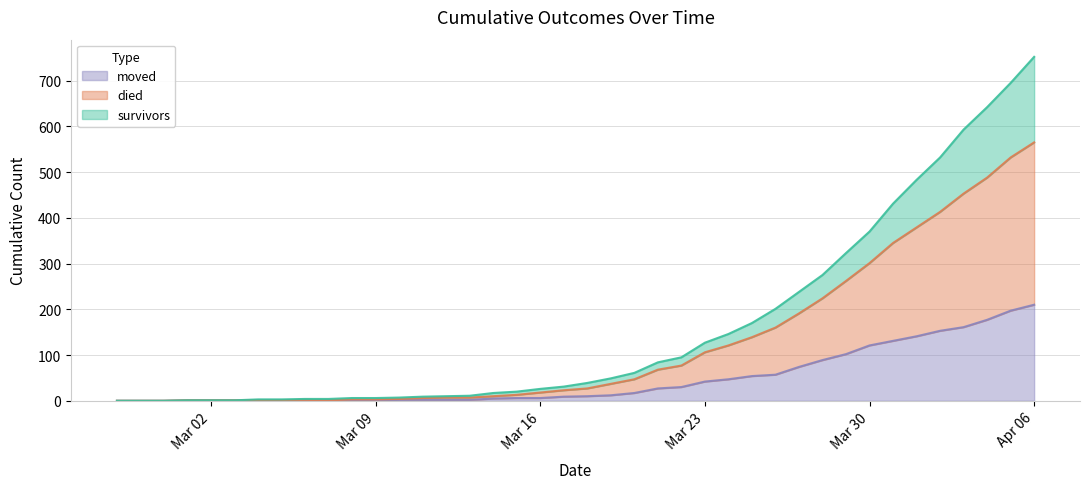

At how many categories does at least one series exceed 468?

6